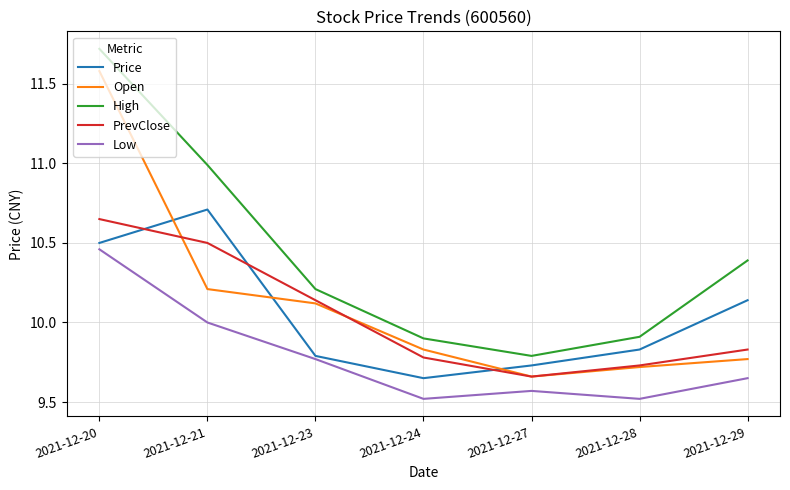

True or false: High and Open intersect in this chart.

False